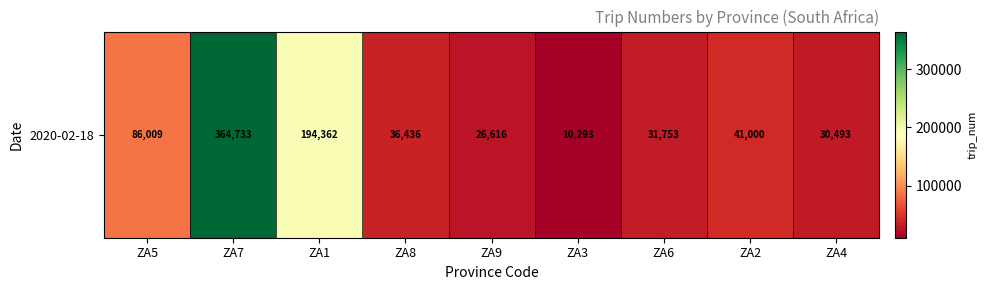

What is the sum of all values?

821695